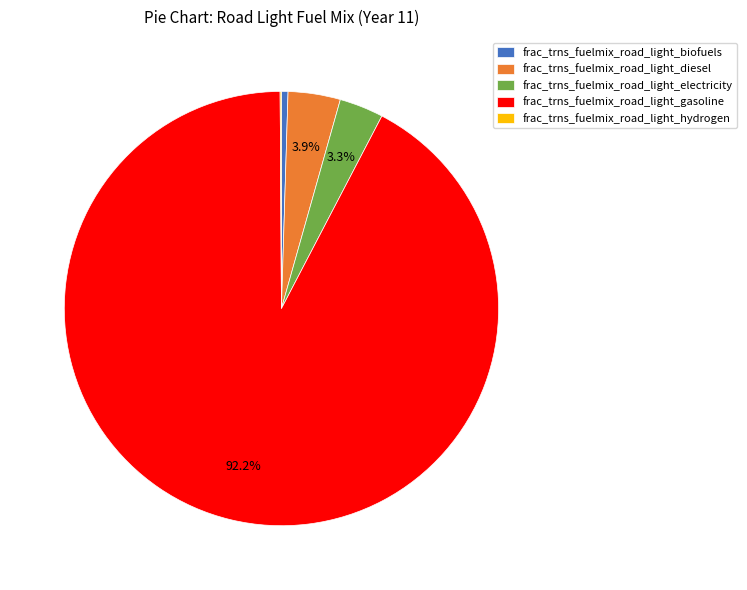

Is there any slice that represents more than half of the pie?

Yes